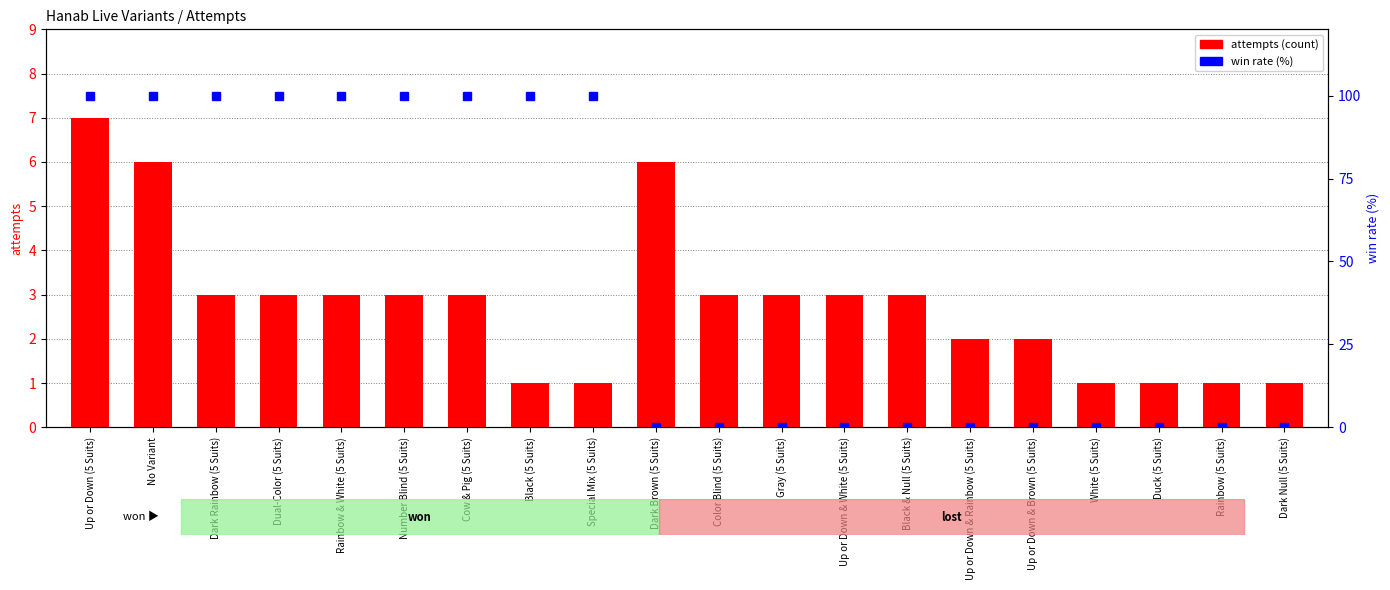

What is the label of the 13th bar from the left?

Up or Down & White (5 Suits)